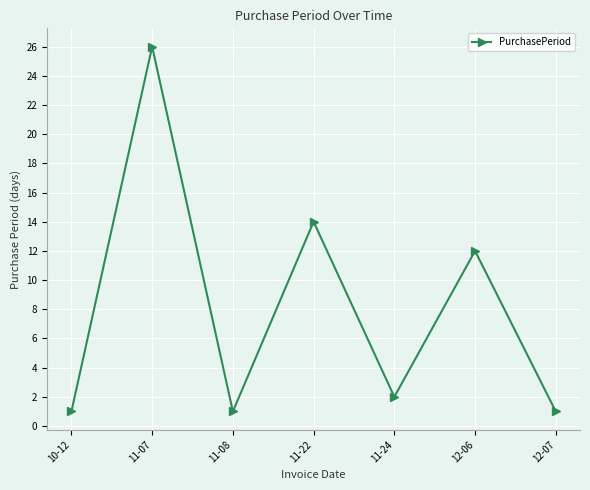

What is the value of the 6th point from the left?

12